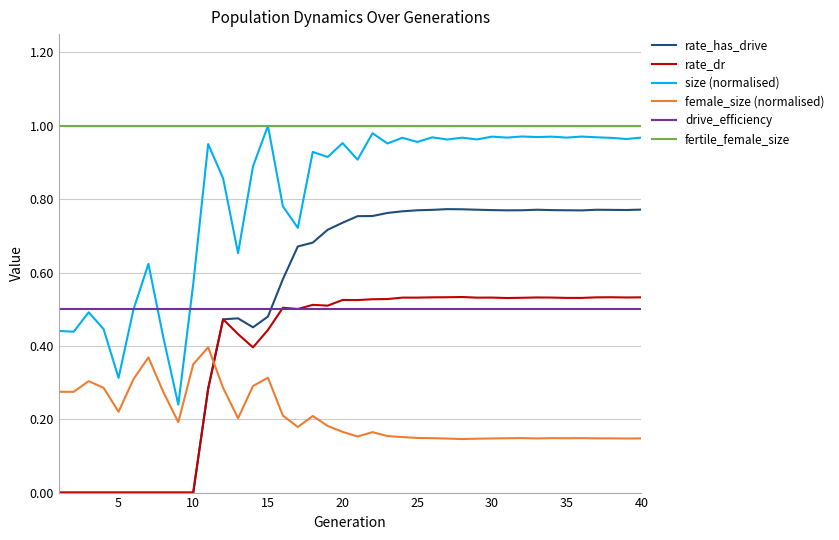

Which series has the widest spread of values?

rate_has_drive